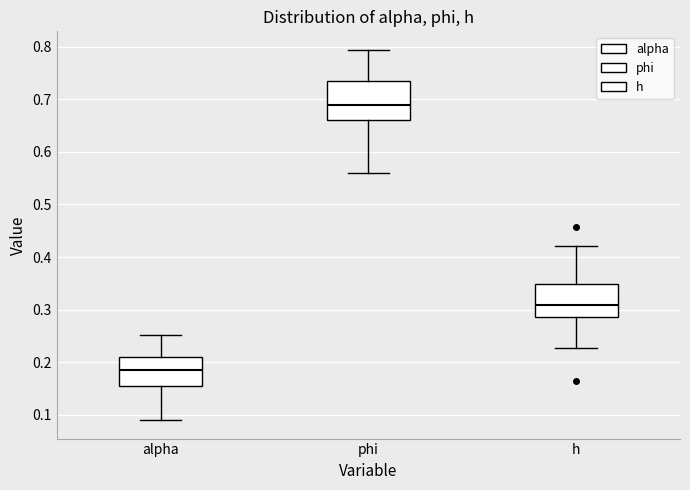

Reading left to right, transcribe this box plot: for each box, give where its median line is, the range the box spans, and where its two whiskers end, as read against the y-axis. The values are not printed on the chart, so give them approximately, as read against the axis.

alpha: median 0.18, box 0.16 to 0.21, whiskers 0.09 to 0.25
phi: median 0.69, box 0.66 to 0.74, whiskers 0.56 to 0.79
h: median 0.31, box 0.29 to 0.35, whiskers 0.23 to 0.42